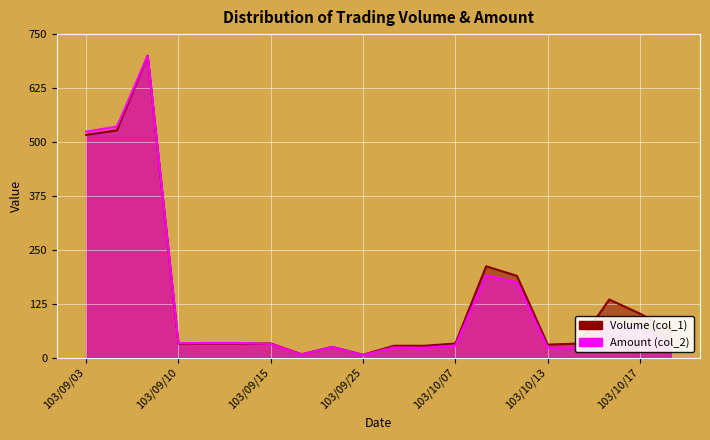

How many categories are shown in the chart?

20